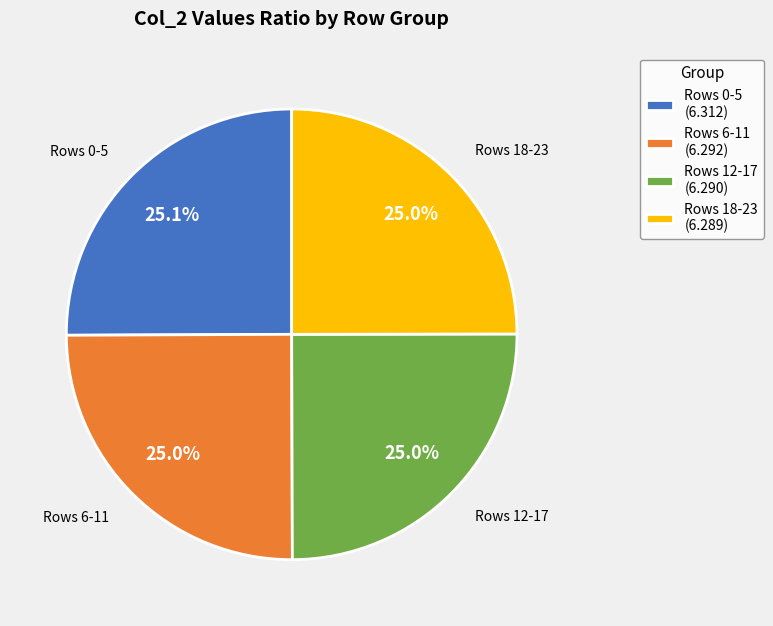

Approximately how many times larger is the value at Rows 12-17 (6.290) compared to Rows 18-23 (6.289)?

1.0